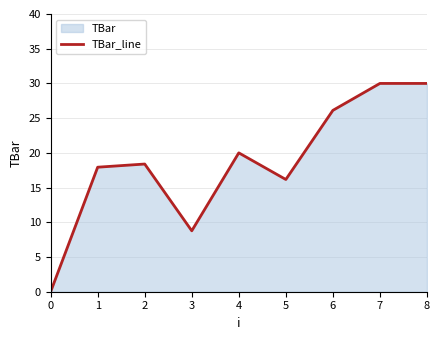

Reading left to right, list all the values displayed in this chart.

0.0	17.9	18.4	8.8	20.0	16.2	26.1	30.0	30.0